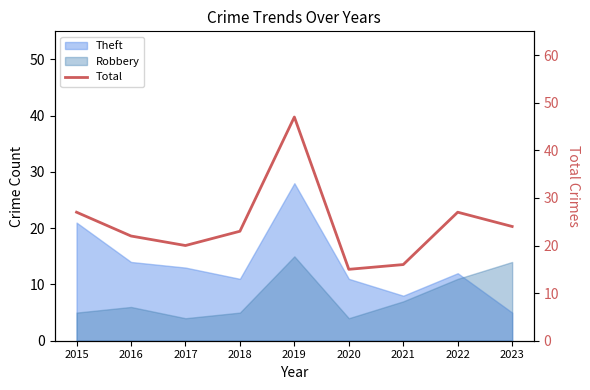

What is the value of the 5th point from the left?

47